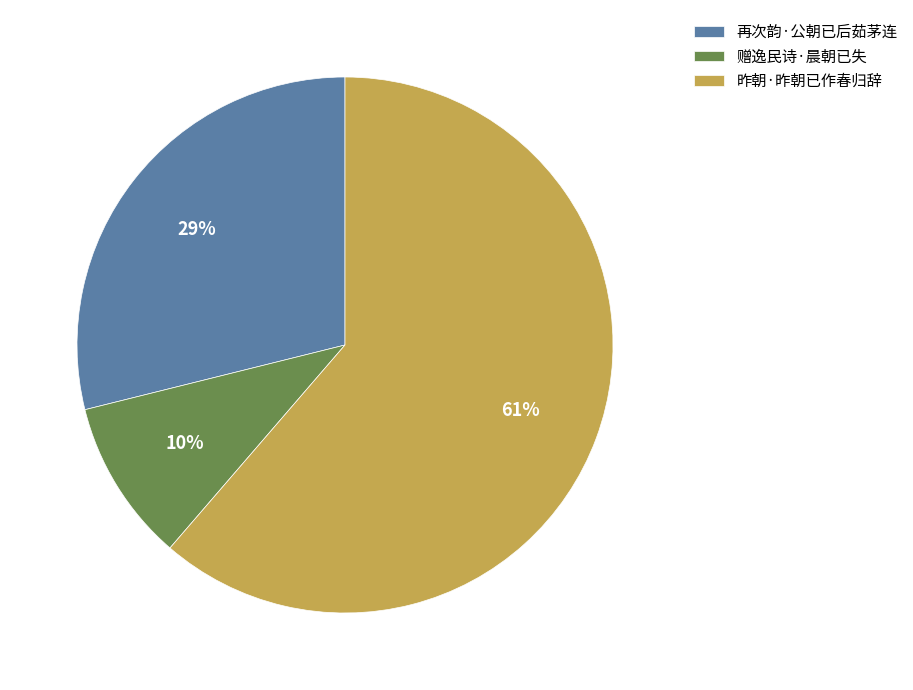

To the nearest percent, what is the combined percentage of 昨朝·昨朝已作春归辞 and 赠逸民诗·晨朝已失?

71%